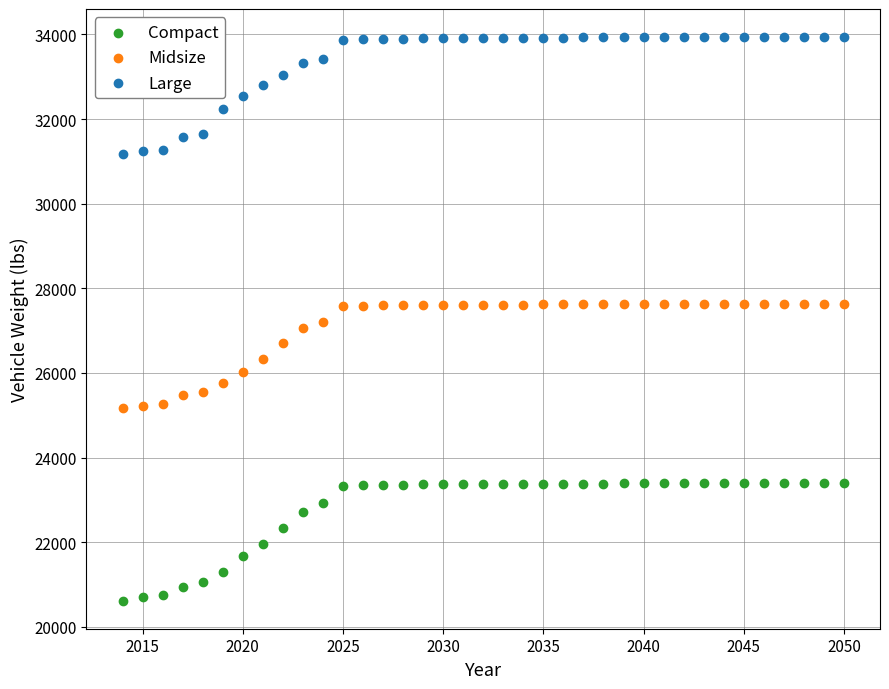

Across all data points, what is the range of Y values (max minus min)?

13313.1